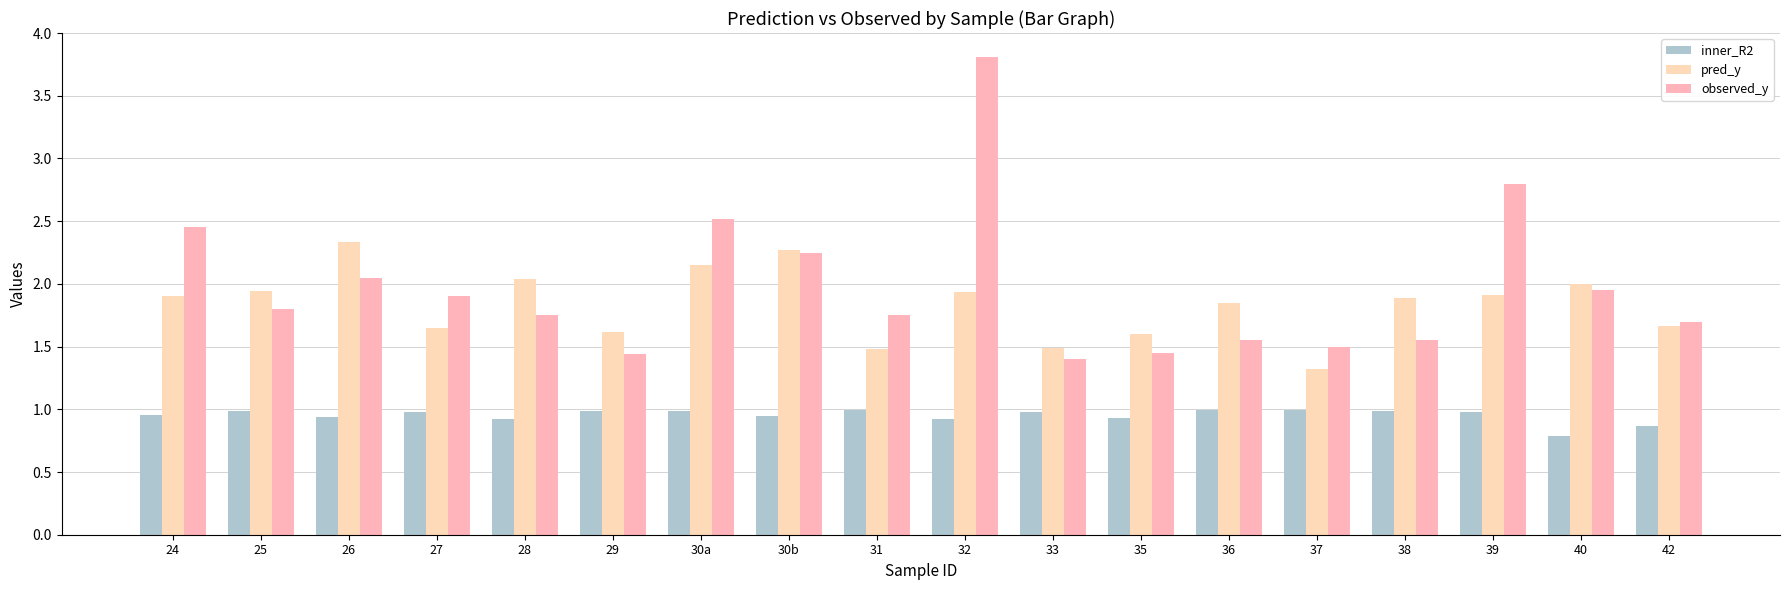

Between 24 and 29, which series saw the biggest shift?

observed_y